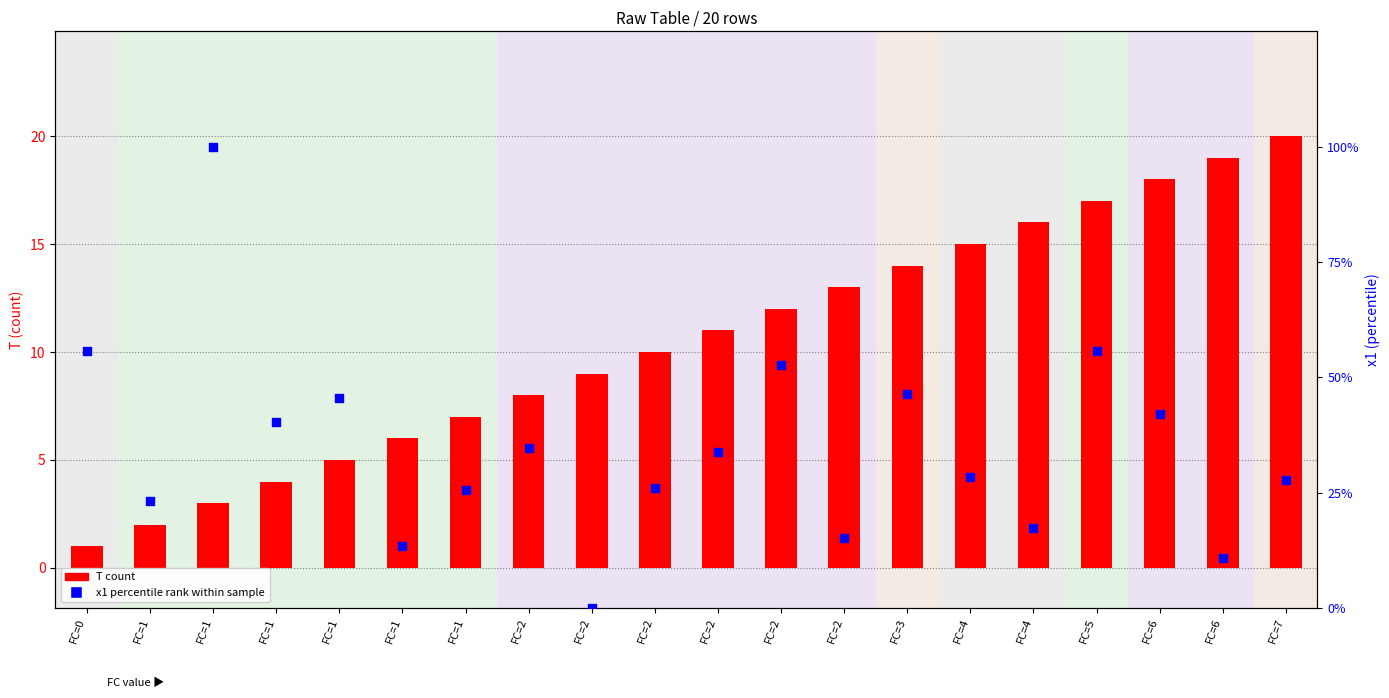

Which series has the largest Y range (max minus min)?

x1 (percentile rank)